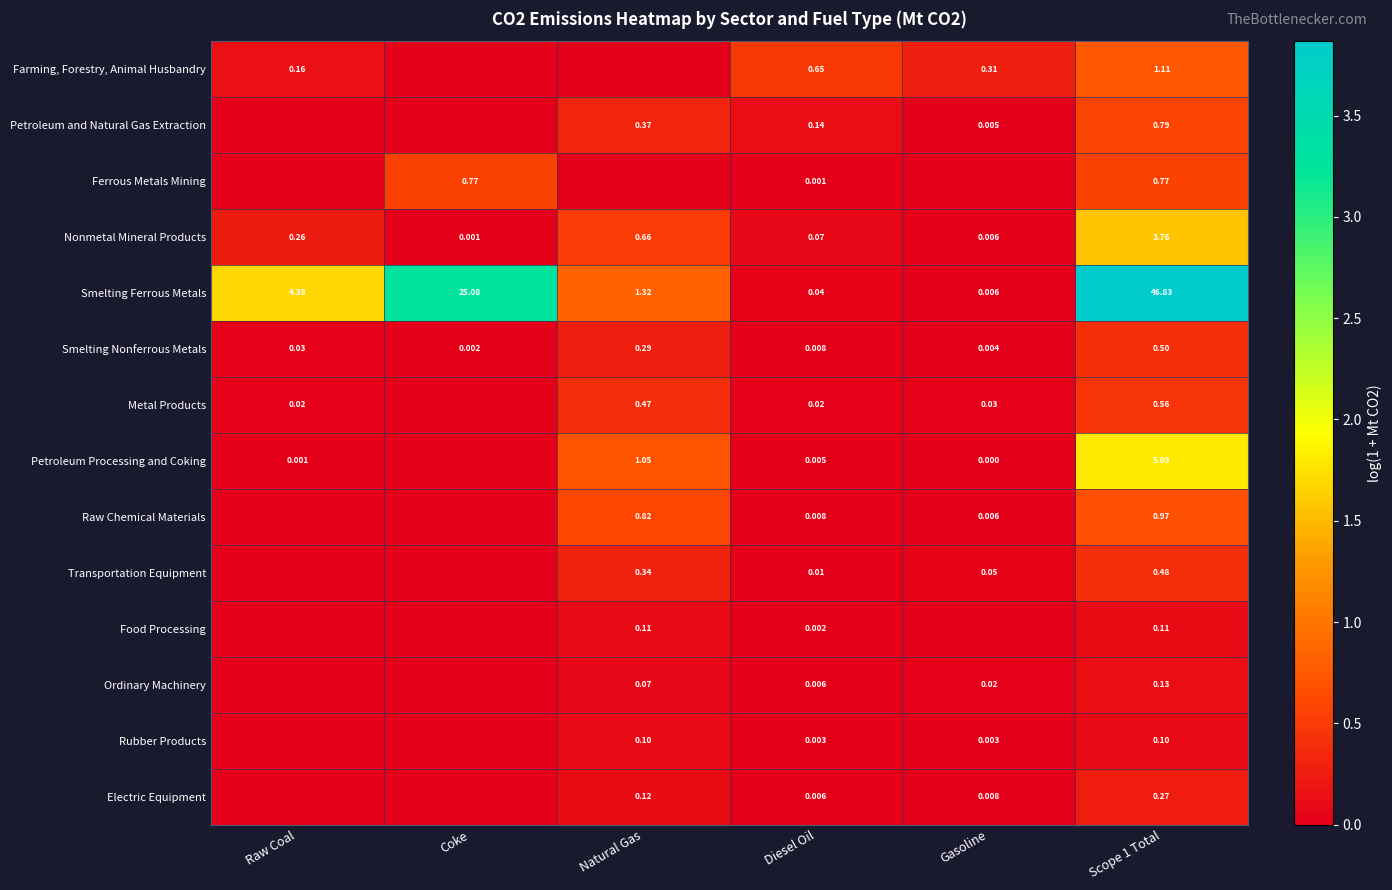

Is the value of Raw Chemical Materials at Gasoline greater than the value of Transportation Equipment at Natural Gas?

No